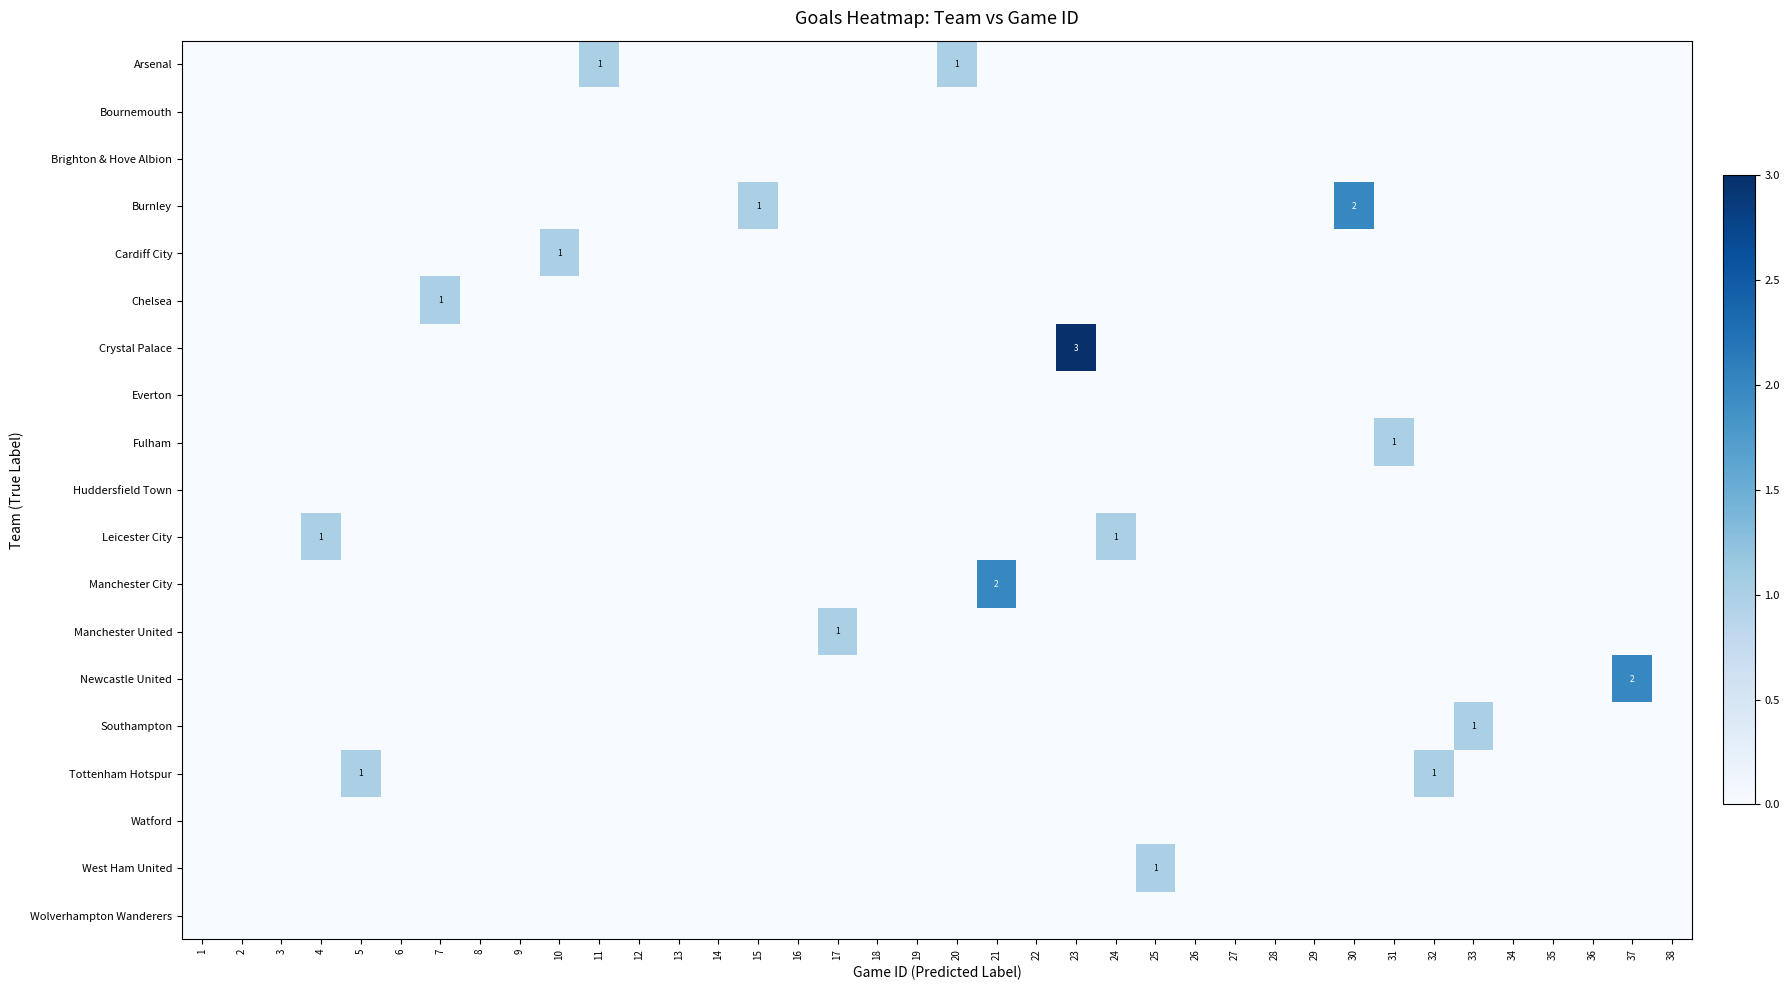

At how many categories does at least one series exceed 2?

1